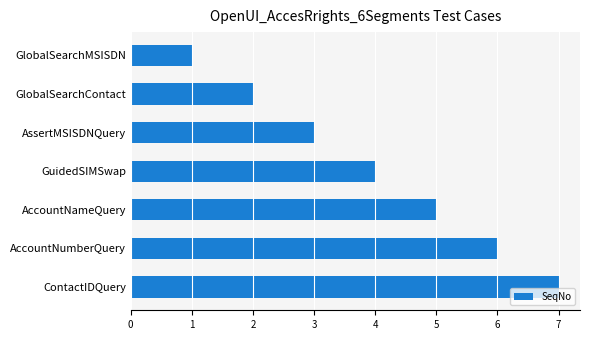

What is the maximum value shown in the chart?

7